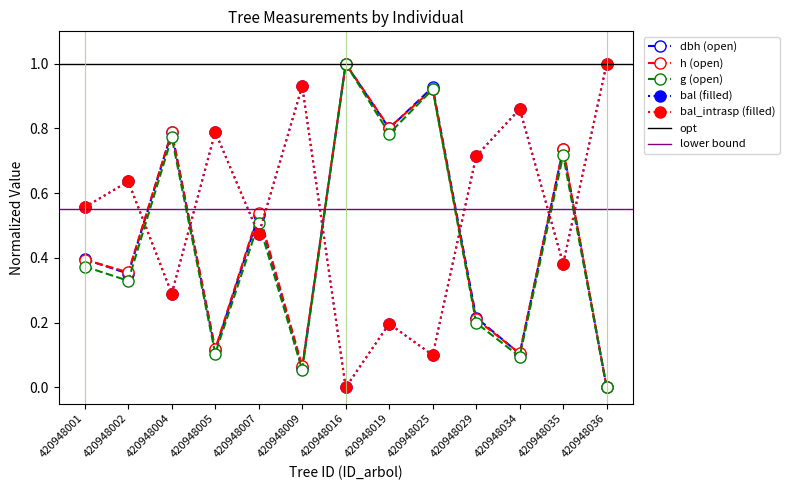

Between 420948016 and 420948034, which series saw the biggest shift?

g